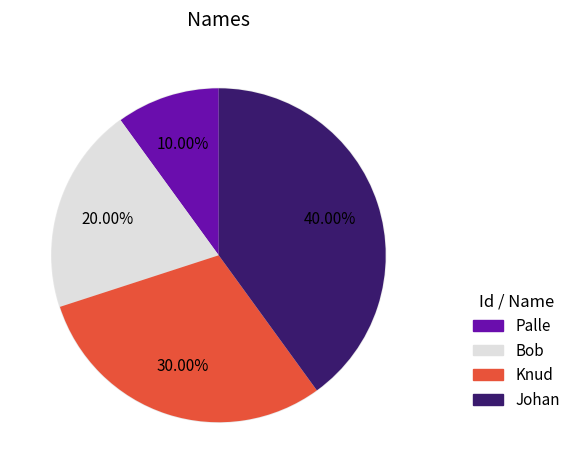

To the nearest percent, what percentage of the pie is Bob?

20%